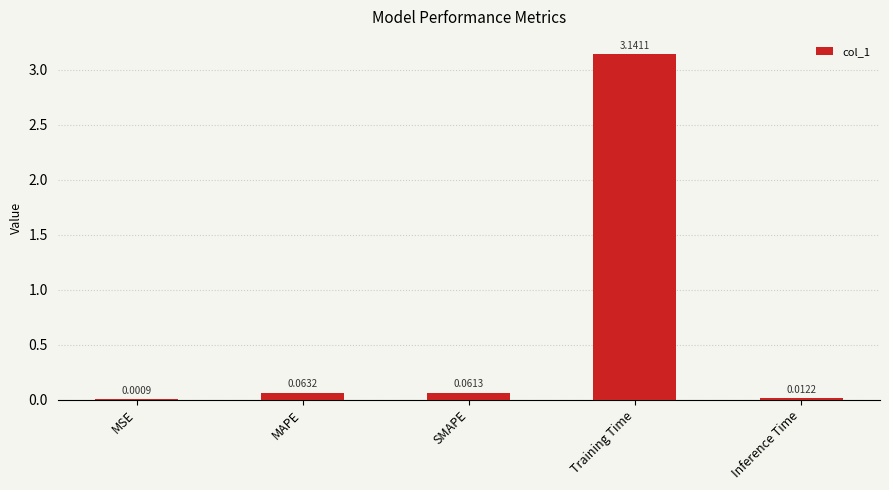

Where is the data nearest to the value 1?

MAPE